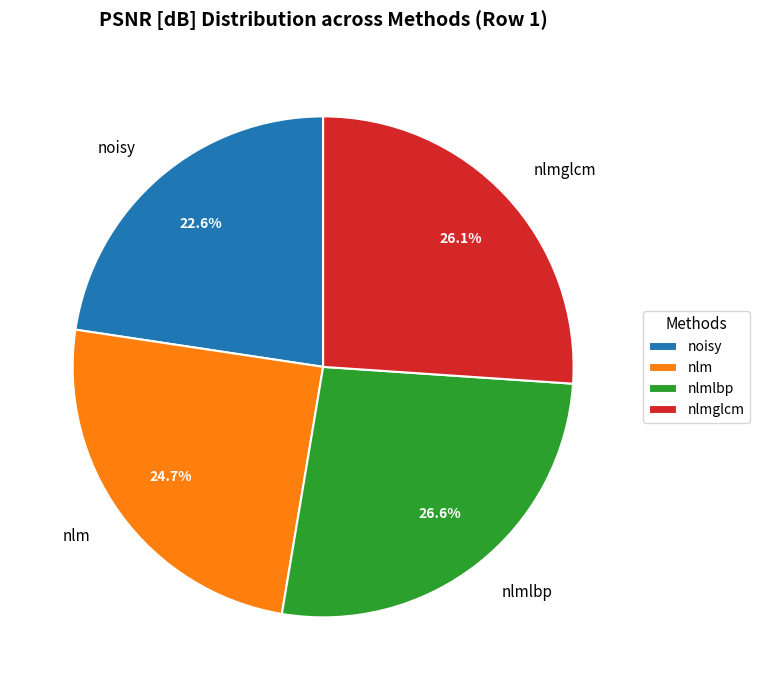

Does nlm account for over 50% of the chart?

No